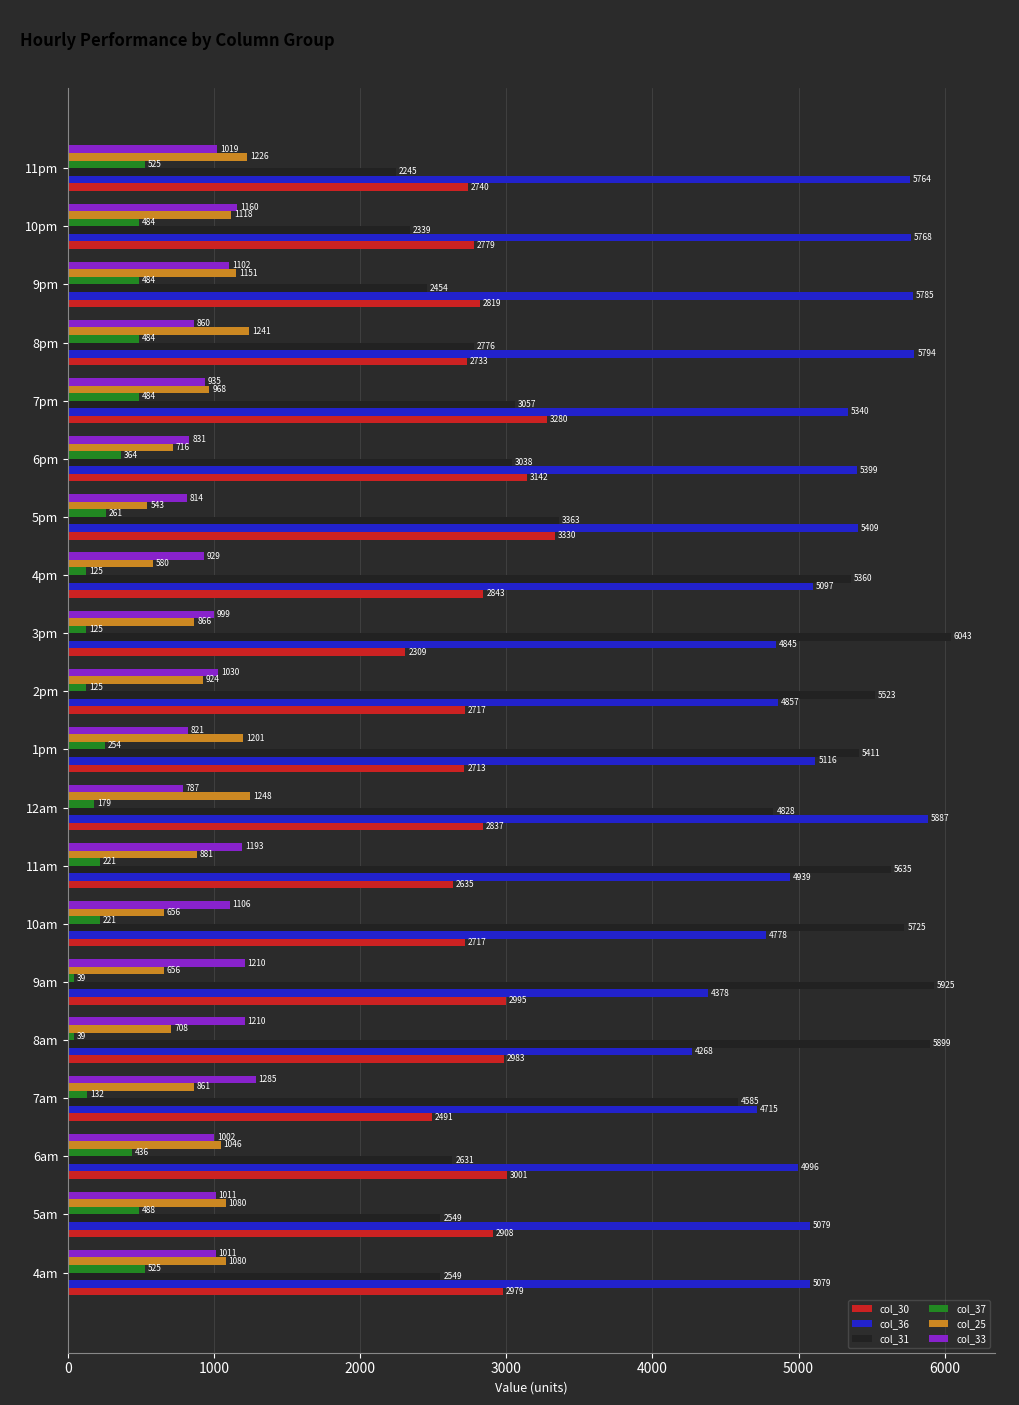

At which label is col_37 closest to 282?

5pm